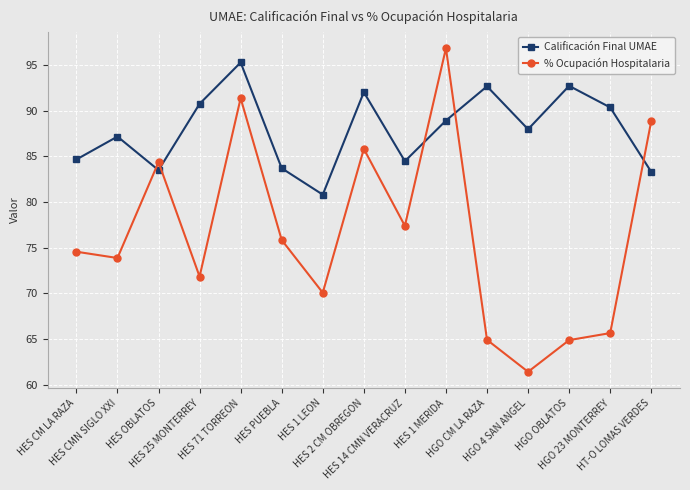

After their last crossing, which series has the higher values: % Ocupación Hospitalaria or Calificación Final UMAE?

% Ocupación Hospitalaria